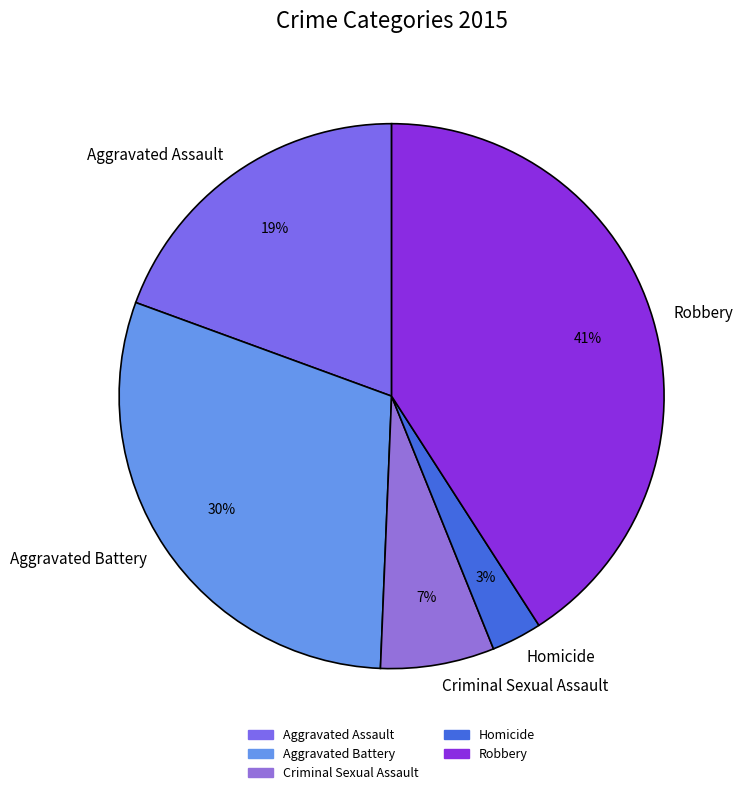

Does Criminal Sexual Assault account for over 50% of the chart?

No